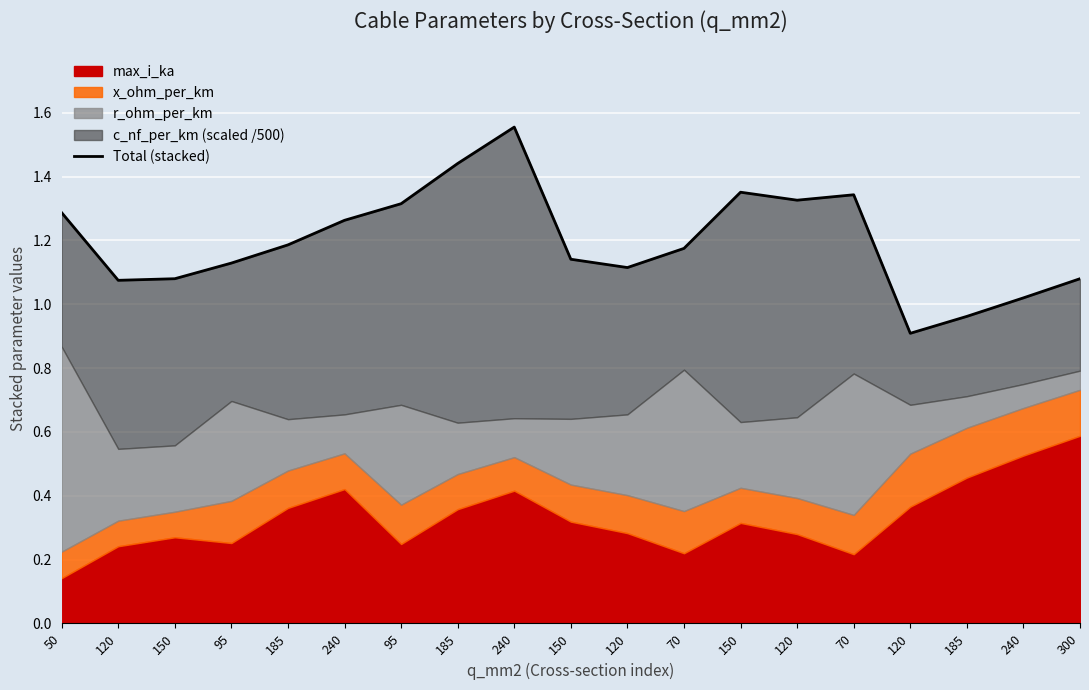

List the labels in order of value, smallest first.

120, 185, 240, 120, 150, 300, 120, 95, 150, 70, 185, 240, 50, 95, 120, 70, 150, 185, 240